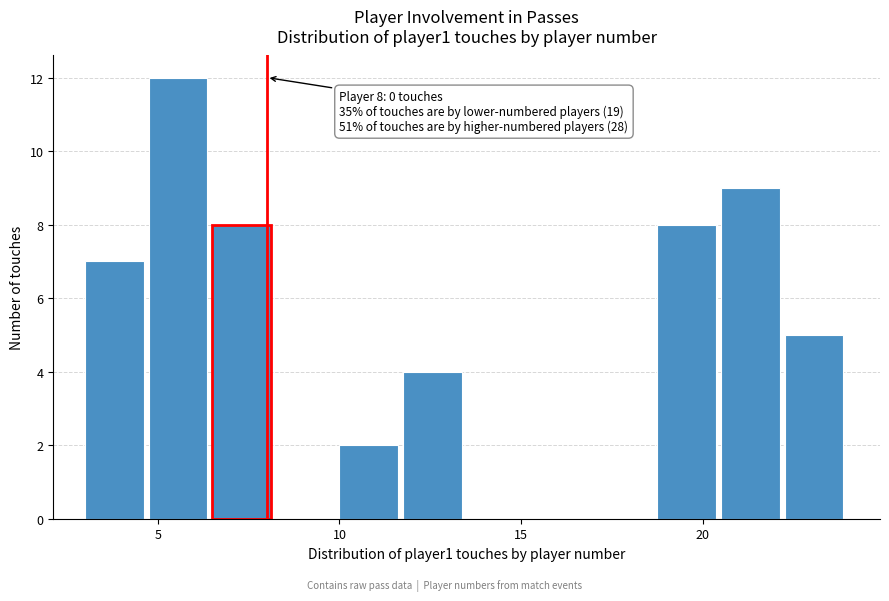

Read against the x-axis, roughly where is the centre of the tallest bar?

5.5